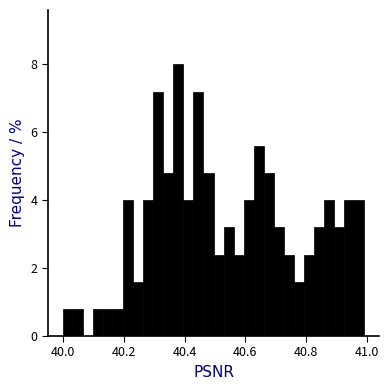

Read against the x-axis, roughly where is the centre of the tallest bar?

40.38